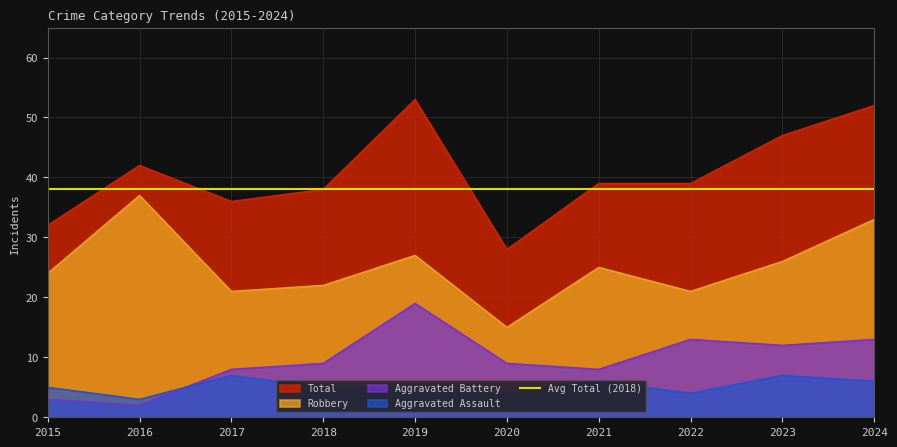

Which series has the widest spread of values?

Total